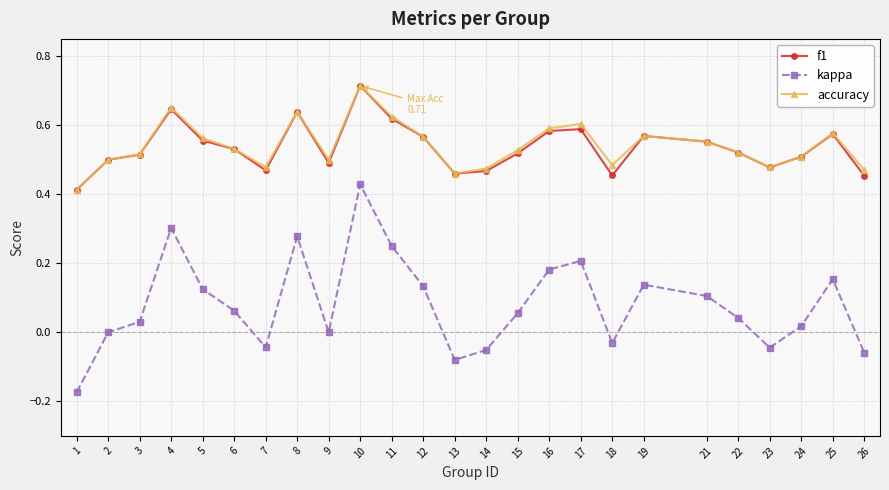

Which series has the widest spread of values?

kappa